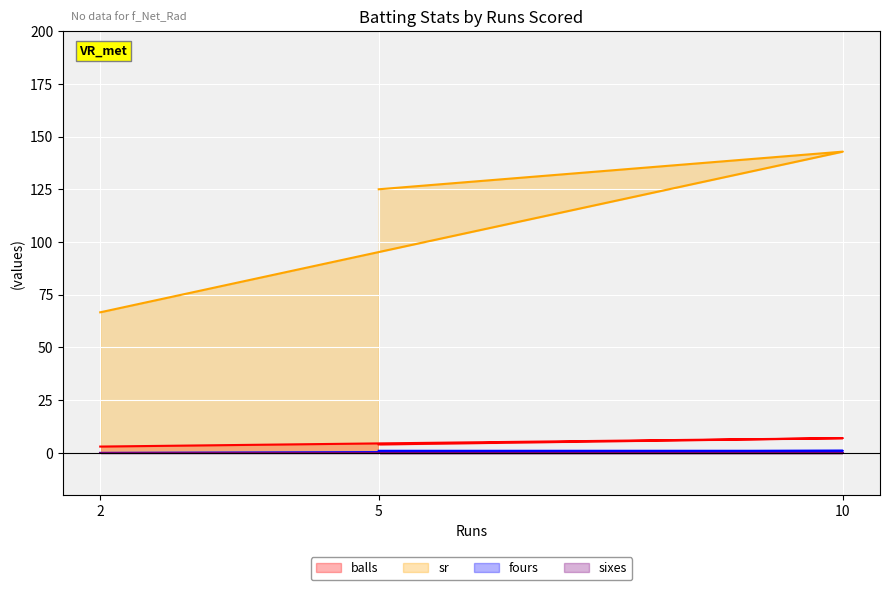

Between 5 and 10, which series saw the biggest shift?

sr